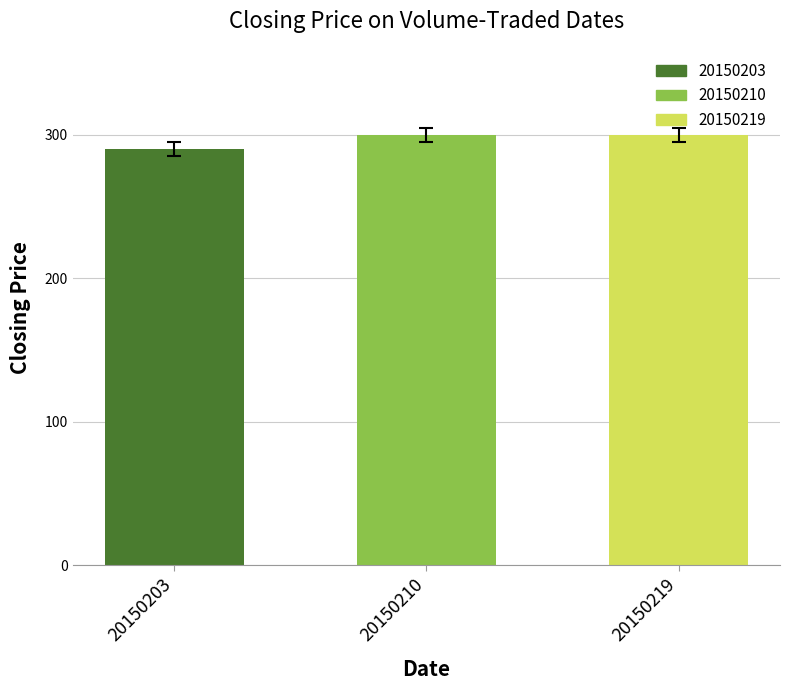

True or false: the data shows 300 at 20150210.

True